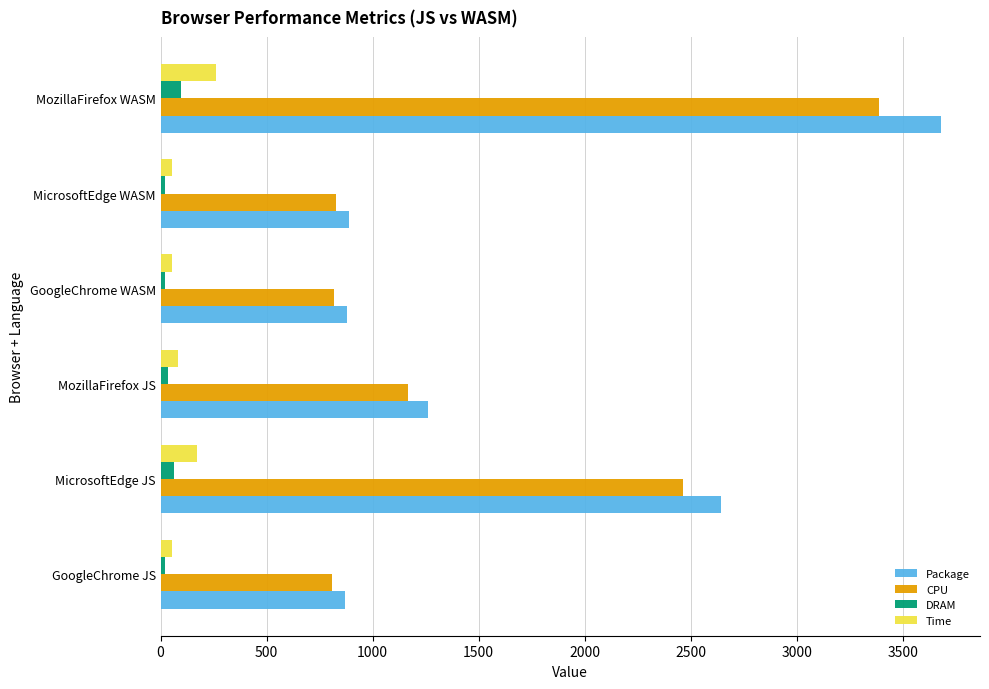

At which label is Package closest to 2274?

MicrosoftEdge JS